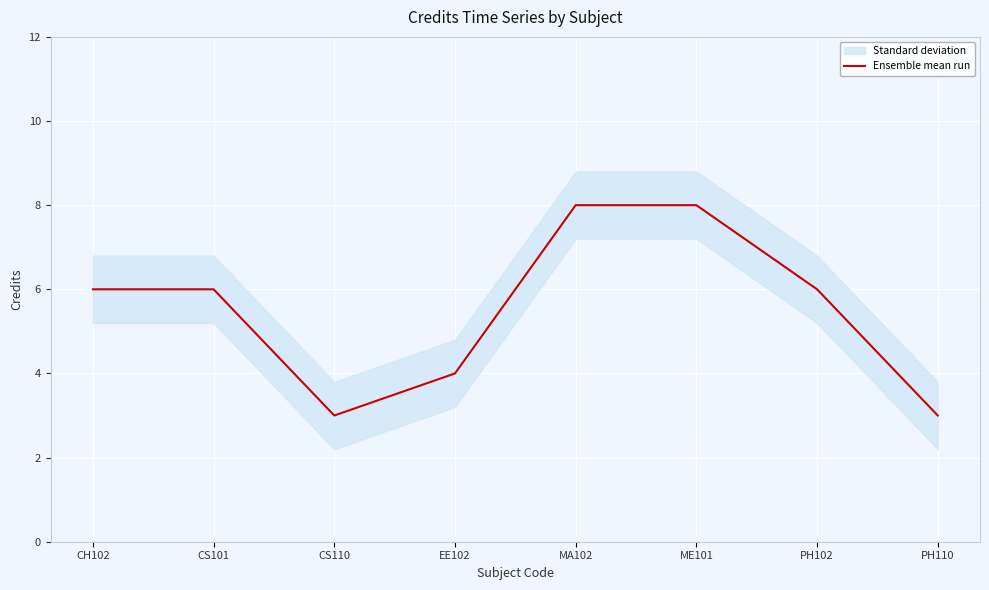

Rank the categories by value from lowest to highest.

CS110, PH110, EE102, CH102, CS101, PH102, MA102, ME101